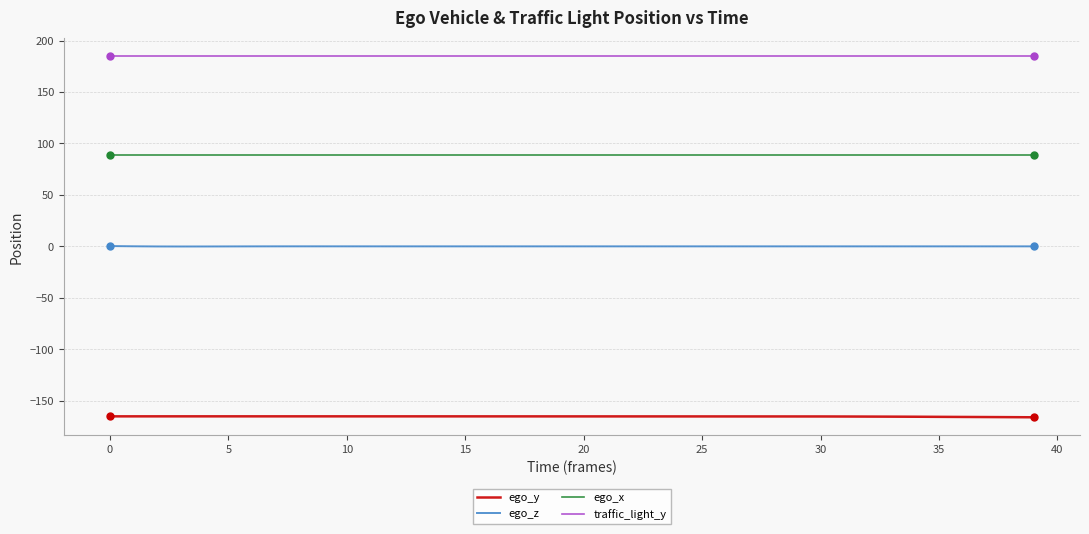

How many series are shown in this chart?

4